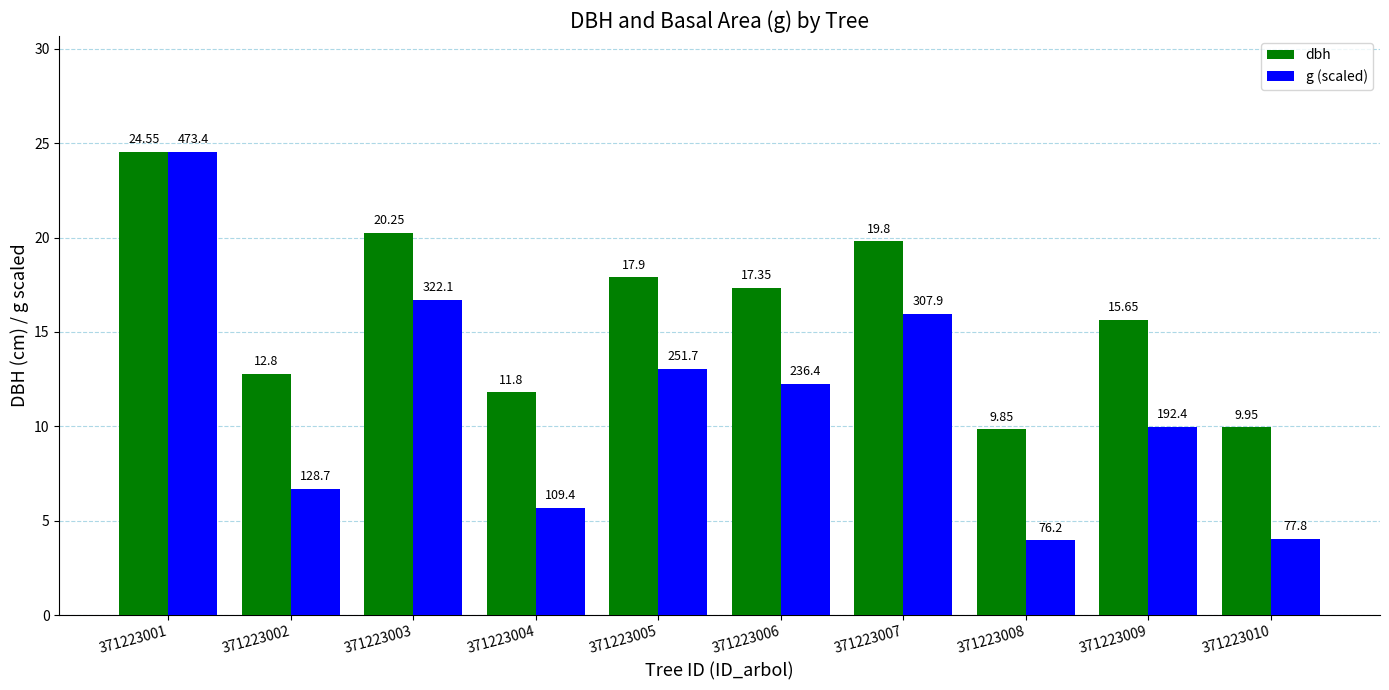

At which label is g (scaled) closest to 14?

371223005